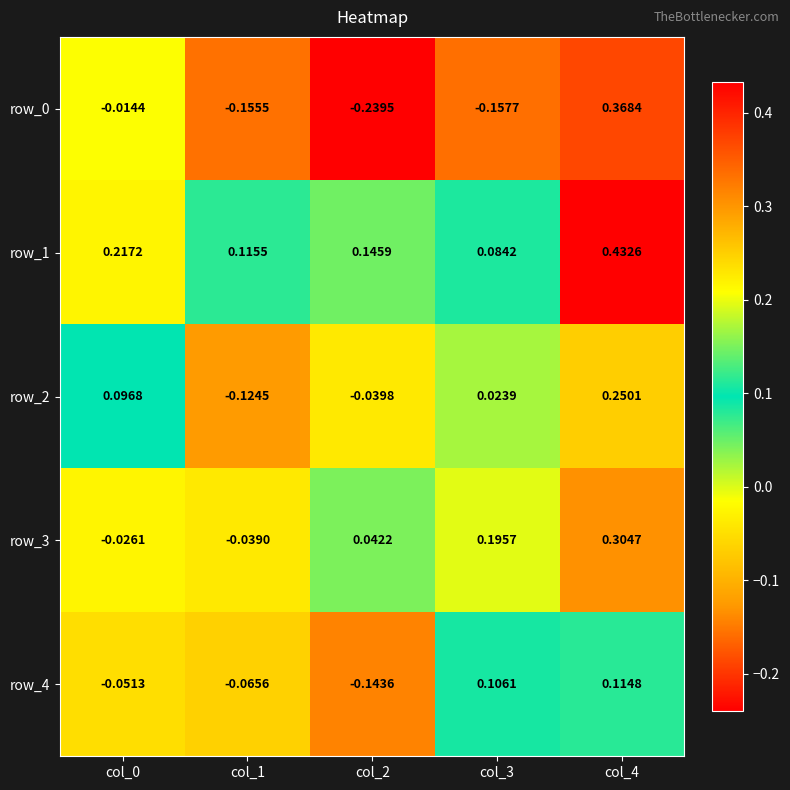

How many values in the row_2 series are below 0?

2